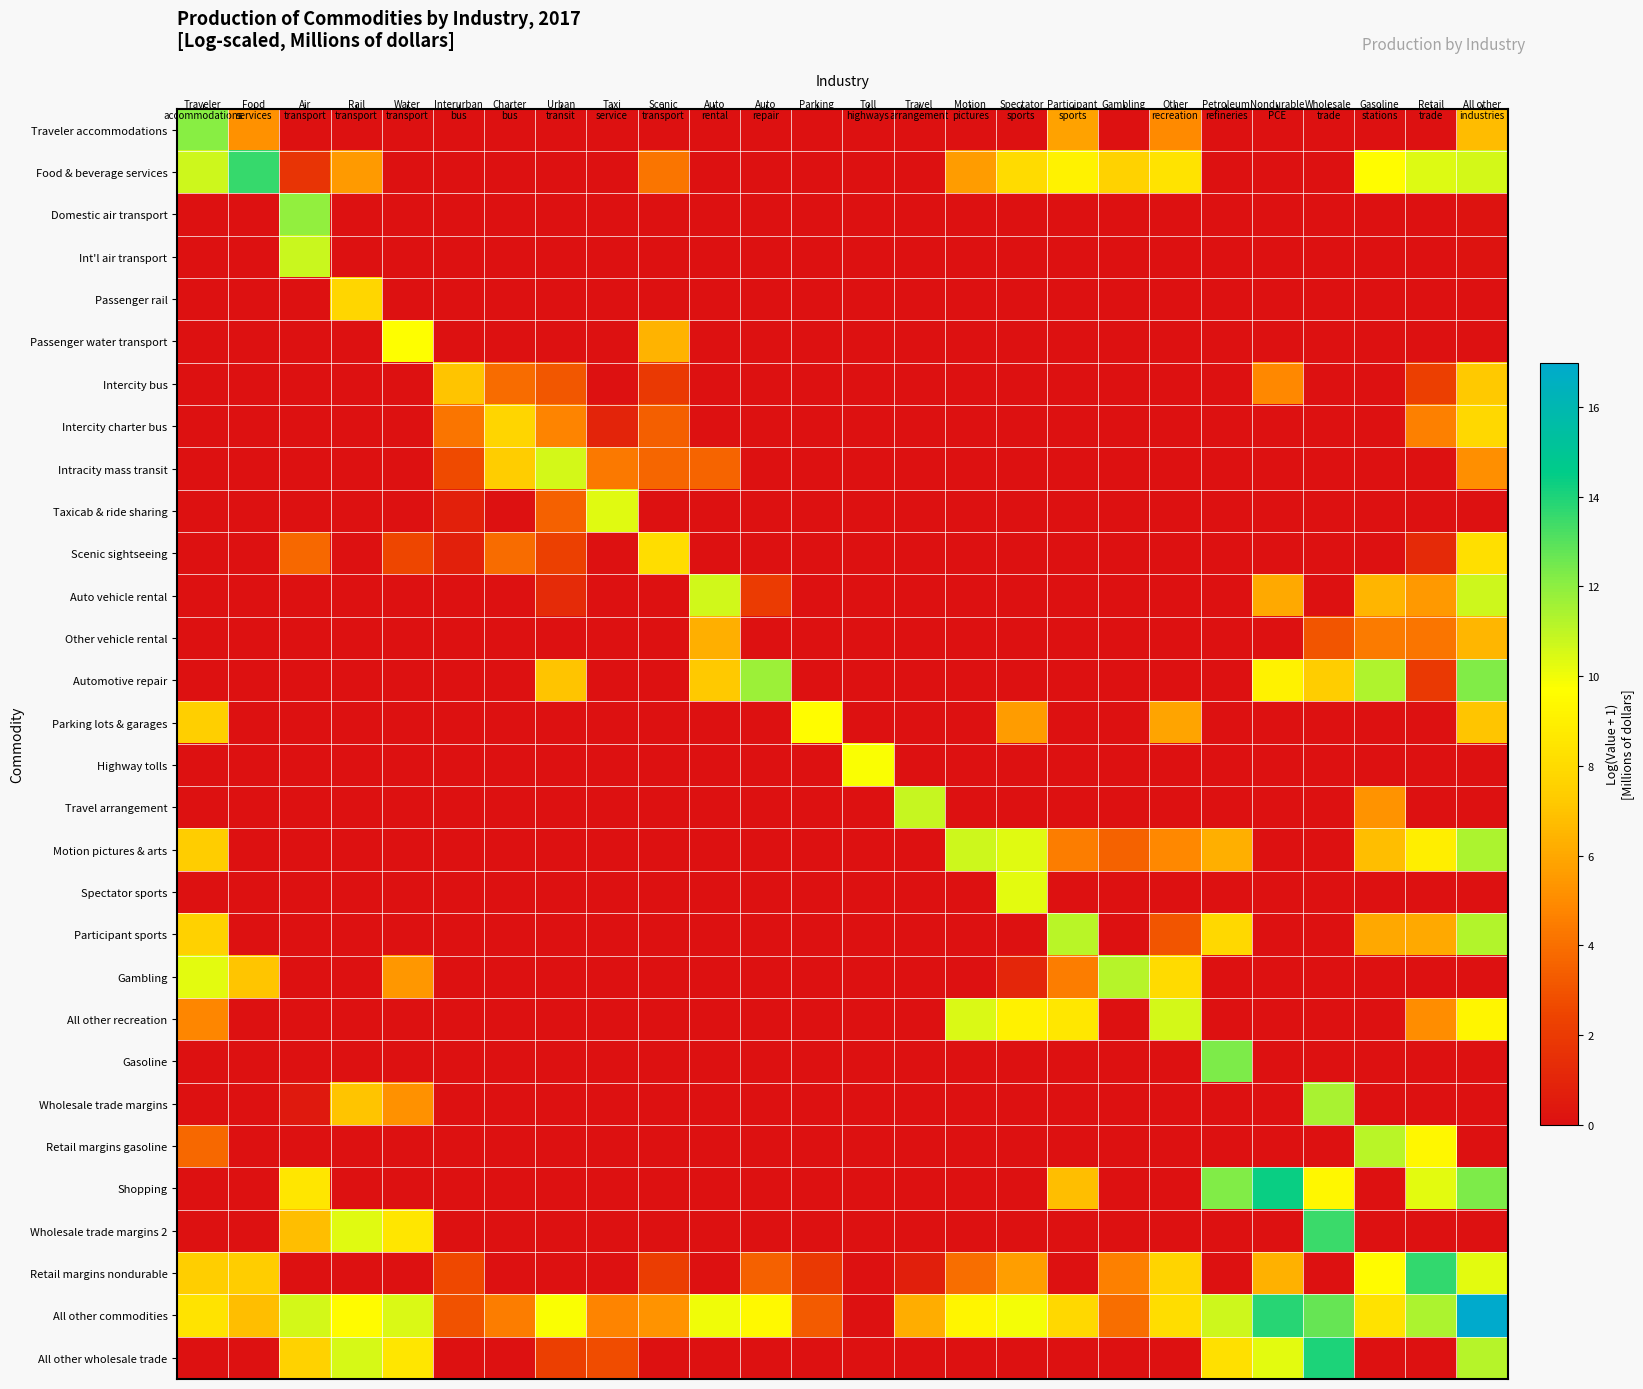

Reading left to right, transcribe all the data shown in this chart.

Traveler accommodations: Traveler
accommodations=12.1	Food
services=5.2	Air
transport=0.0	Rail
transport=0.0	Water
transport=0.0	Interurban
bus=0.0	Charter
bus=0.0	Urban
transit=0.0	Taxi
service=0.0	Scenic
transport=0.0	Auto
rental=0.0	Auto
repair=0.0	Parking=0.0	Toll
highways=0.0	Travel
arrangement=0.0	Motion
pictures=0.0	Spectator
sports=0.0	Participant
sports=5.8	Gambling=0.0	Other
recreation=5.0	Petroleum
refineries=0.0	Nondurable
PCE=0.0	Wholesale
trade=0.0	Gasoline
stations=0.0	Retail
trade=0.0	All other
industries=6.7
Food & beverage services: Traveler
accommodations=10.7	Food
services=13.6	Air
transport=1.7	Rail
transport=5.5	Water
transport=0.0	Interurban
bus=0.0	Charter
bus=0.0	Urban
transit=0.0	Taxi
service=0.0	Scenic
transport=4.2	Auto
rental=0.0	Auto
repair=0.0	Parking=0.0	Toll
highways=0.0	Travel
arrangement=0.0	Motion
pictures=5.6	Spectator
sports=8.0	Participant
sports=9.1	Gambling=7.6	Other
recreation=8.4	Petroleum
refineries=0.0	Nondurable
PCE=0.0	Wholesale
trade=0.0	Gasoline
stations=9.6	Retail
trade=10.4	All other
industries=10.6
Domestic air transport: Traveler
accommodations=0.0	Food
services=0.0	Air
transport=11.9	Rail
transport=0.0	Water
transport=0.0	Interurban
bus=0.0	Charter
bus=0.0	Urban
transit=0.0	Taxi
service=0.0	Scenic
transport=0.0	Auto
rental=0.0	Auto
repair=0.0	Parking=0.0	Toll
highways=0.0	Travel
arrangement=0.0	Motion
pictures=0.0	Spectator
sports=0.0	Participant
sports=0.0	Gambling=0.0	Other
recreation=0.0	Petroleum
refineries=0.0	Nondurable
PCE=0.0	Wholesale
trade=0.0	Gasoline
stations=0.0	Retail
trade=0.0	All other
industries=0.2
Int'l air transport: Traveler
accommodations=0.0	Food
services=0.0	Air
transport=10.8	Rail
transport=0.0	Water
transport=0.0	Interurban
bus=0.0	Charter
bus=0.0	Urban
transit=0.0	Taxi
service=0.0	Scenic
transport=0.0	Auto
rental=0.0	Auto
repair=0.0	Parking=0.0	Toll
highways=0.0	Travel
arrangement=0.0	Motion
pictures=0.0	Spectator
sports=0.0	Participant
sports=0.0	Gambling=0.0	Other
recreation=0.0	Petroleum
refineries=0.0	Nondurable
PCE=0.0	Wholesale
trade=0.0	Gasoline
stations=0.0	Retail
trade=0.0	All other
industries=0.2
Passenger rail: Traveler
accommodations=0.0	Food
services=0.0	Air
transport=0.0	Rail
transport=7.8	Water
transport=0.0	Interurban
bus=0.0	Charter
bus=0.0	Urban
transit=0.0	Taxi
service=0.0	Scenic
transport=0.0	Auto
rental=0.0	Auto
repair=0.0	Parking=0.0	Toll
highways=0.0	Travel
arrangement=0.0	Motion
pictures=0.0	Spectator
sports=0.0	Participant
sports=0.0	Gambling=0.0	Other
recreation=0.0	Petroleum
refineries=0.0	Nondurable
PCE=0.0	Wholesale
trade=0.0	Gasoline
stations=0.0	Retail
trade=0.0	All other
industries=0.0
Passenger water transport: Traveler
accommodations=0.0	Food
services=0.0	Air
transport=0.0	Rail
transport=0.0	Water
transport=9.7	Interurban
bus=0.0	Charter
bus=0.0	Urban
transit=0.0	Taxi
service=0.0	Scenic
transport=6.4	Auto
rental=0.0	Auto
repair=0.0	Parking=0.0	Toll
highways=0.0	Travel
arrangement=0.0	Motion
pictures=0.0	Spectator
sports=0.0	Participant
sports=0.0	Gambling=0.0	Other
recreation=0.0	Petroleum
refineries=0.0	Nondurable
PCE=0.0	Wholesale
trade=0.0	Gasoline
stations=0.0	Retail
trade=0.0	All other
industries=0.0
Intercity bus: Traveler
accommodations=0.0	Food
services=0.0	Air
transport=0.0	Rail
transport=0.0	Water
transport=0.0	Interurban
bus=7.0	Charter
bus=3.9	Urban
transit=3.1	Taxi
service=0.0	Scenic
transport=1.9	Auto
rental=0.0	Auto
repair=0.0	Parking=0.0	Toll
highways=0.0	Travel
arrangement=0.0	Motion
pictures=0.0	Spectator
sports=0.0	Participant
sports=0.0	Gambling=0.0	Other
recreation=0.0	Petroleum
refineries=0.0	Nondurable
PCE=4.9	Wholesale
trade=0.0	Gasoline
stations=0.0	Retail
trade=2.3	All other
industries=7.2
Intercity charter bus: Traveler
accommodations=0.0	Food
services=0.0	Air
transport=0.0	Rail
transport=0.0	Water
transport=0.0	Interurban
bus=4.2	Charter
bus=7.7	Urban
transit=4.7	Taxi
service=0.9	Scenic
transport=3.4	Auto
rental=0.0	Auto
repair=0.0	Parking=0.0	Toll
highways=0.0	Travel
arrangement=0.0	Motion
pictures=0.0	Spectator
sports=0.0	Participant
sports=0.0	Gambling=0.0	Other
recreation=0.0	Petroleum
refineries=0.0	Nondurable
PCE=0.0	Wholesale
trade=0.0	Gasoline
stations=0.0	Retail
trade=4.6	All other
industries=7.8
Intracity mass transit: Traveler
accommodations=0.0	Food
services=0.0	Air
transport=0.0	Rail
transport=0.0	Water
transport=0.0	Interurban
bus=2.7	Charter
bus=7.4	Urban
transit=10.6	Taxi
service=4.3	Scenic
transport=3.7	Auto
rental=3.6	Auto
repair=0.0	Parking=0.0	Toll
highways=0.0	Travel
arrangement=0.0	Motion
pictures=0.0	Spectator
sports=0.0	Participant
sports=0.0	Gambling=0.0	Other
recreation=0.0	Petroleum
refineries=0.0	Nondurable
PCE=0.0	Wholesale
trade=0.0	Gasoline
stations=0.0	Retail
trade=0.0	All other
industries=5.1
Taxicab & ride sharing: Traveler
accommodations=0.0	Food
services=0.0	Air
transport=0.0	Rail
transport=0.0	Water
transport=0.0	Interurban
bus=0.7	Charter
bus=0.0	Urban
transit=3.5	Taxi
service=10.3	Scenic
transport=0.0	Auto
rental=0.0	Auto
repair=0.0	Parking=0.0	Toll
highways=0.0	Travel
arrangement=0.0	Motion
pictures=0.0	Spectator
sports=0.0	Participant
sports=0.0	Gambling=0.0	Other
recreation=0.0	Petroleum
refineries=0.0	Nondurable
PCE=0.0	Wholesale
trade=0.0	Gasoline
stations=0.0	Retail
trade=0.0	All other
industries=0.0
Scenic sightseeing: Traveler
accommodations=0.0	Food
services=0.0	Air
transport=3.8	Rail
transport=0.0	Water
transport=2.6	Interurban
bus=0.8	Charter
bus=3.9	Urban
transit=2.3	Taxi
service=0.0	Scenic
transport=8.1	Auto
rental=0.0	Auto
repair=0.0	Parking=0.0	Toll
highways=0.0	Travel
arrangement=0.0	Motion
pictures=0.0	Spectator
sports=0.0	Participant
sports=0.0	Gambling=0.0	Other
recreation=0.0	Petroleum
refineries=0.0	Nondurable
PCE=0.0	Wholesale
trade=0.0	Gasoline
stations=0.0	Retail
trade=1.3	All other
industries=8.2
Auto vehicle rental: Traveler
accommodations=0.0	Food
services=0.0	Air
transport=0.0	Rail
transport=0.0	Water
transport=0.0	Interurban
bus=0.0	Charter
bus=0.0	Urban
transit=1.3	Taxi
service=0.0	Scenic
transport=0.0	Auto
rental=10.7	Auto
repair=2.0	Parking=0.0	Toll
highways=0.0	Travel
arrangement=0.0	Motion
pictures=0.0	Spectator
sports=0.0	Participant
sports=0.0	Gambling=0.0	Other
recreation=0.0	Petroleum
refineries=0.0	Nondurable
PCE=6.0	Wholesale
trade=0.0	Gasoline
stations=6.5	Retail
trade=5.5	All other
industries=10.7
Other vehicle rental: Traveler
accommodations=0.0	Food
services=0.0	Air
transport=0.0	Rail
transport=0.0	Water
transport=0.0	Interurban
bus=0.0	Charter
bus=0.0	Urban
transit=0.0	Taxi
service=0.0	Scenic
transport=0.0	Auto
rental=6.3	Auto
repair=0.0	Parking=0.0	Toll
highways=0.0	Travel
arrangement=0.0	Motion
pictures=0.0	Spectator
sports=0.0	Participant
sports=0.0	Gambling=0.0	Other
recreation=0.0	Petroleum
refineries=0.0	Nondurable
PCE=0.0	Wholesale
trade=3.1	Gasoline
stations=4.4	Retail
trade=4.2	All other
industries=6.6
Automotive repair: Traveler
accommodations=0.0	Food
services=0.0	Air
transport=0.0	Rail
transport=0.0	Water
transport=0.0	Interurban
bus=0.0	Charter
bus=0.0	Urban
transit=7.0	Taxi
service=0.0	Scenic
transport=0.0	Auto
rental=7.2	Auto
repair=11.7	Parking=0.0	Toll
highways=0.0	Travel
arrangement=0.0	Motion
pictures=0.0	Spectator
sports=0.0	Participant
sports=0.0	Gambling=0.0	Other
recreation=0.0	Petroleum
refineries=0.0	Nondurable
PCE=9.1	Wholesale
trade=7.4	Gasoline
stations=11.3	Retail
trade=1.9	All other
industries=12.3
Parking lots & garages: Traveler
accommodations=7.5	Food
services=0.0	Air
transport=0.0	Rail
transport=0.0	Water
transport=0.0	Interurban
bus=0.0	Charter
bus=0.0	Urban
transit=0.0	Taxi
service=0.0	Scenic
transport=0.0	Auto
rental=0.0	Auto
repair=0.0	Parking=9.6	Toll
highways=0.0	Travel
arrangement=0.0	Motion
pictures=0.0	Spectator
sports=5.6	Participant
sports=0.0	Gambling=0.0	Other
recreation=5.9	Petroleum
refineries=0.0	Nondurable
PCE=0.0	Wholesale
trade=0.0	Gasoline
stations=0.0	Retail
trade=0.0	All other
industries=7.0
Highway tolls: Traveler
accommodations=0.0	Food
services=0.0	Air
transport=0.0	Rail
transport=0.0	Water
transport=0.0	Interurban
bus=0.0	Charter
bus=0.0	Urban
transit=0.0	Taxi
service=0.0	Scenic
transport=0.0	Auto
rental=0.0	Auto
repair=0.0	Parking=0.0	Toll
highways=9.8	Travel
arrangement=0.0	Motion
pictures=0.0	Spectator
sports=0.0	Participant
sports=0.0	Gambling=0.0	Other
recreation=0.0	Petroleum
refineries=0.0	Nondurable
PCE=0.0	Wholesale
trade=0.0	Gasoline
stations=0.0	Retail
trade=0.0	All other
industries=0.0
Travel arrangement: Traveler
accommodations=0.0	Food
services=0.0	Air
transport=0.0	Rail
transport=0.0	Water
transport=0.0	Interurban
bus=0.0	Charter
bus=0.0	Urban
transit=0.0	Taxi
service=0.0	Scenic
transport=0.0	Auto
rental=0.0	Auto
repair=0.0	Parking=0.0	Toll
highways=0.0	Travel
arrangement=10.9	Motion
pictures=0.0	Spectator
sports=0.0	Participant
sports=0.0	Gambling=0.0	Other
recreation=0.0	Petroleum
refineries=0.0	Nondurable
PCE=0.0	Wholesale
trade=0.0	Gasoline
stations=5.3	Retail
trade=0.0	All other
industries=0.0
Motion pictures & arts: Traveler
accommodations=7.4	Food
services=0.0	Air
transport=0.0	Rail
transport=0.0	Water
transport=0.0	Interurban
bus=0.0	Charter
bus=0.0	Urban
transit=0.0	Taxi
service=0.0	Scenic
transport=0.0	Auto
rental=0.0	Auto
repair=0.0	Parking=0.0	Toll
highways=0.0	Travel
arrangement=0.0	Motion
pictures=10.7	Spectator
sports=10.3	Participant
sports=4.5	Gambling=3.5	Other
recreation=4.9	Petroleum
refineries=6.3	Nondurable
PCE=0.0	Wholesale
trade=0.0	Gasoline
stations=6.8	Retail
trade=8.9	All other
industries=11.4
Spectator sports: Traveler
accommodations=0.0	Food
services=0.0	Air
transport=0.0	Rail
transport=0.0	Water
transport=0.0	Interurban
bus=0.0	Charter
bus=0.0	Urban
transit=0.0	Taxi
service=0.0	Scenic
transport=0.0	Auto
rental=0.0	Auto
repair=0.0	Parking=0.0	Toll
highways=0.0	Travel
arrangement=0.0	Motion
pictures=0.0	Spectator
sports=10.3	Participant
sports=0.0	Gambling=0.0	Other
recreation=0.0	Petroleum
refineries=0.0	Nondurable
PCE=0.0	Wholesale
trade=0.0	Gasoline
stations=0.0	Retail
trade=0.0	All other
industries=0.0
Participant sports: Traveler
accommodations=7.5	Food
services=0.0	Air
transport=0.0	Rail
transport=0.0	Water
transport=0.0	Interurban
bus=0.0	Charter
bus=0.0	Urban
transit=0.0	Taxi
service=0.0	Scenic
transport=0.0	Auto
rental=0.0	Auto
repair=0.0	Parking=0.0	Toll
highways=0.0	Travel
arrangement=0.0	Motion
pictures=0.0	Spectator
sports=0.0	Participant
sports=11.1	Gambling=0.0	Other
recreation=3.1	Petroleum
refineries=7.9	Nondurable
PCE=0.0	Wholesale
trade=0.0	Gasoline
stations=6.0	Retail
trade=6.1	All other
industries=11.2
Gambling: Traveler
accommodations=10.3	Food
services=7.1	Air
transport=0.0	Rail
transport=0.0	Water
transport=5.4	Interurban
bus=0.0	Charter
bus=0.0	Urban
transit=0.0	Taxi
service=0.0	Scenic
transport=0.0	Auto
rental=0.0	Auto
repair=0.0	Parking=0.0	Toll
highways=0.0	Travel
arrangement=0.0	Motion
pictures=0.0	Spectator
sports=1.0	Participant
sports=4.5	Gambling=11.2	Other
recreation=8.0	Petroleum
refineries=0.0	Nondurable
PCE=0.0	Wholesale
trade=0.0	Gasoline
stations=0.0	Retail
trade=0.0	All other
industries=0.0
All other recreation: Traveler
accommodations=4.8	Food
services=0.0	Air
transport=0.0	Rail
transport=0.0	Water
transport=0.0	Interurban
bus=0.0	Charter
bus=0.0	Urban
transit=0.0	Taxi
service=0.0	Scenic
transport=0.0	Auto
rental=0.0	Auto
repair=0.0	Parking=0.0	Toll
highways=0.0	Travel
arrangement=0.0	Motion
pictures=10.4	Spectator
sports=9.1	Participant
sports=8.6	Gambling=0.0	Other
recreation=10.6	Petroleum
refineries=0.0	Nondurable
PCE=0.0	Wholesale
trade=0.0	Gasoline
stations=0.0	Retail
trade=5.1	All other
industries=9.2
Gasoline: Traveler
accommodations=0.0	Food
services=0.0	Air
transport=0.0	Rail
transport=0.0	Water
transport=0.0	Interurban
bus=0.0	Charter
bus=0.0	Urban
transit=0.0	Taxi
service=0.0	Scenic
transport=0.0	Auto
rental=0.0	Auto
repair=0.0	Parking=0.0	Toll
highways=0.0	Travel
arrangement=0.0	Motion
pictures=0.0	Spectator
sports=0.0	Participant
sports=0.0	Gambling=0.0	Other
recreation=0.0	Petroleum
refineries=12.3	Nondurable
PCE=0.0	Wholesale
trade=0.0	Gasoline
stations=0.0	Retail
trade=0.0	All other
industries=0.0
Wholesale trade margins: Traveler
accommodations=0.0	Food
services=0.0	Air
transport=0.4	Rail
transport=7.0	Water
transport=5.2	Interurban
bus=0.0	Charter
bus=0.0	Urban
transit=0.0	Taxi
service=0.0	Scenic
transport=0.0	Auto
rental=0.0	Auto
repair=0.0	Parking=0.0	Toll
highways=0.0	Travel
arrangement=0.0	Motion
pictures=0.0	Spectator
sports=0.0	Participant
sports=0.0	Gambling=0.0	Other
recreation=0.0	Petroleum
refineries=0.0	Nondurable
PCE=0.0	Wholesale
trade=11.5	Gasoline
stations=0.0	Retail
trade=0.0	All other
industries=0.0
Retail margins gasoline: Traveler
accommodations=3.8	Food
services=0.0	Air
transport=0.0	Rail
transport=0.0	Water
transport=0.0	Interurban
bus=0.0	Charter
bus=0.0	Urban
transit=0.0	Taxi
service=0.0	Scenic
transport=0.0	Auto
rental=0.0	Auto
repair=0.0	Parking=0.0	Toll
highways=0.0	Travel
arrangement=0.0	Motion
pictures=0.0	Spectator
sports=0.0	Participant
sports=0.0	Gambling=0.0	Other
recreation=0.0	Petroleum
refineries=0.0	Nondurable
PCE=0.0	Wholesale
trade=0.0	Gasoline
stations=11.1	Retail
trade=9.3	All other
industries=0.0
Shopping: Traveler
accommodations=0.0	Food
services=0.0	Air
transport=8.5	Rail
transport=0.0	Water
transport=0.0	Interurban
bus=0.0	Charter
bus=0.0	Urban
transit=0.0	Taxi
service=0.0	Scenic
transport=0.0	Auto
rental=0.0	Auto
repair=0.0	Parking=0.0	Toll
highways=0.0	Travel
arrangement=0.0	Motion
pictures=0.0	Spectator
sports=0.0	Participant
sports=6.8	Gambling=0.0	Other
recreation=0.0	Petroleum
refineries=12.2	Nondurable
PCE=14.3	Wholesale
trade=9.3	Gasoline
stations=0.0	Retail
trade=10.2	All other
industries=12.3
Wholesale trade margins 2: Traveler
accommodations=0.0	Food
services=0.0	Air
transport=6.8	Rail
transport=10.3	Water
transport=8.6	Interurban
bus=0.0	Charter
bus=0.0	Urban
transit=0.0	Taxi
service=0.0	Scenic
transport=0.0	Auto
rental=0.0	Auto
repair=0.0	Parking=0.0	Toll
highways=0.0	Travel
arrangement=0.0	Motion
pictures=0.0	Spectator
sports=0.0	Participant
sports=0.0	Gambling=0.0	Other
recreation=0.0	Petroleum
refineries=0.0	Nondurable
PCE=0.0	Wholesale
trade=13.5	Gasoline
stations=0.0	Retail
trade=0.0	All other
industries=0.0
Retail margins nondurable: Traveler
accommodations=7.4	Food
services=7.3	Air
transport=0.0	Rail
transport=0.0	Water
transport=0.0	Interurban
bus=2.6	Charter
bus=0.0	Urban
transit=0.0	Taxi
service=0.0	Scenic
transport=2.2	Auto
rental=0.0	Auto
repair=3.5	Parking=1.9	Toll
highways=0.0	Travel
arrangement=0.7	Motion
pictures=3.9	Spectator
sports=5.7	Participant
sports=0.0	Gambling=4.6	Other
recreation=7.7	Petroleum
refineries=0.0	Nondurable
PCE=6.4	Wholesale
trade=0.0	Gasoline
stations=9.5	Retail
trade=13.6	All other
industries=10.2
All other commodities: Traveler
accommodations=8.4	Food
services=6.8	Air
transport=10.6	Rail
transport=9.5	Water
transport=10.5	Interurban
bus=2.9	Charter
bus=4.5	Urban
transit=9.8	Taxi
service=4.7	Scenic
transport=5.3	Auto
rental=10.0	Auto
repair=9.4	Parking=3.3	Toll
highways=0.0	Travel
arrangement=6.2	Motion
pictures=9.3	Spectator
sports=9.9	Participant
sports=7.9	Gambling=3.9	Other
recreation=8.1	Petroleum
refineries=10.7	Nondurable
PCE=13.8	Wholesale
trade=12.7	Gasoline
stations=8.3	Retail
trade=11.4	All other
industries=17.0
All other wholesale trade: Traveler
accommodations=0.0	Food
services=0.0	Air
transport=7.6	Rail
transport=10.5	Water
transport=8.5	Interurban
bus=0.0	Charter
bus=0.0	Urban
transit=2.2	Taxi
service=2.8	Scenic
transport=0.0	Auto
rental=0.0	Auto
repair=0.0	Parking=0.0	Toll
highways=0.0	Travel
arrangement=0.0	Motion
pictures=0.0	Spectator
sports=0.0	Participant
sports=0.0	Gambling=0.0	Other
recreation=0.0	Petroleum
refineries=8.3	Nondurable
PCE=10.2	Wholesale
trade=14.0	Gasoline
stations=0.0	Retail
trade=0.0	All other
industries=11.2